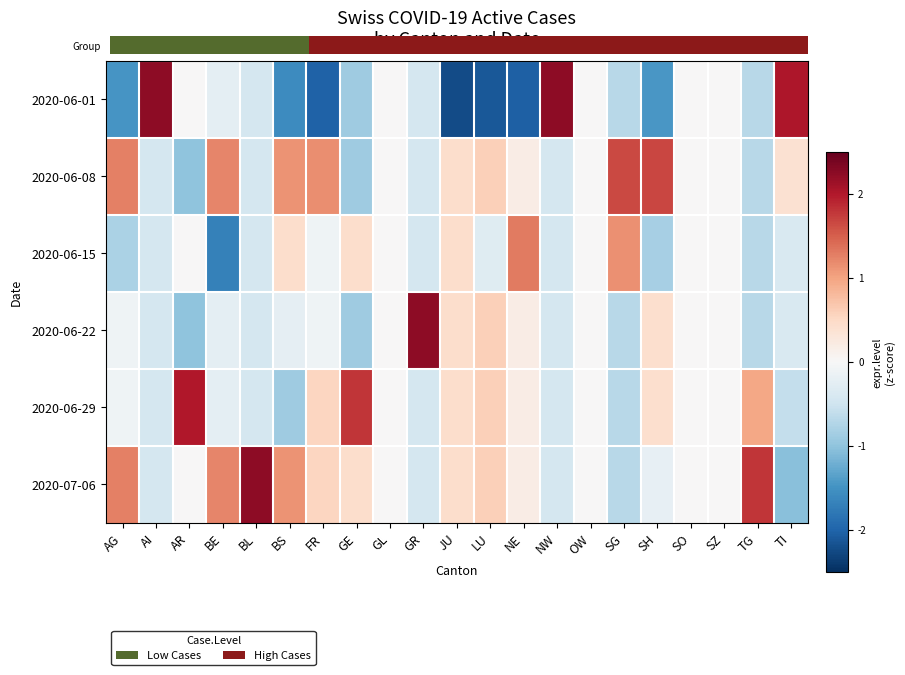

Rank the series by their maximum value, from highest to lowest.

2020-06-01, 2020-06-22, 2020-07-06, 2020-06-29, 2020-06-08, 2020-06-15